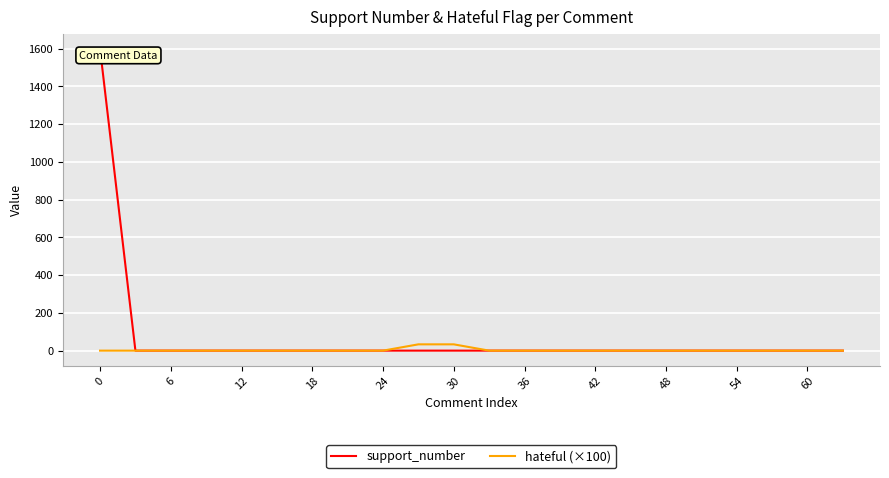

What is the greatest value displayed?

1598.7